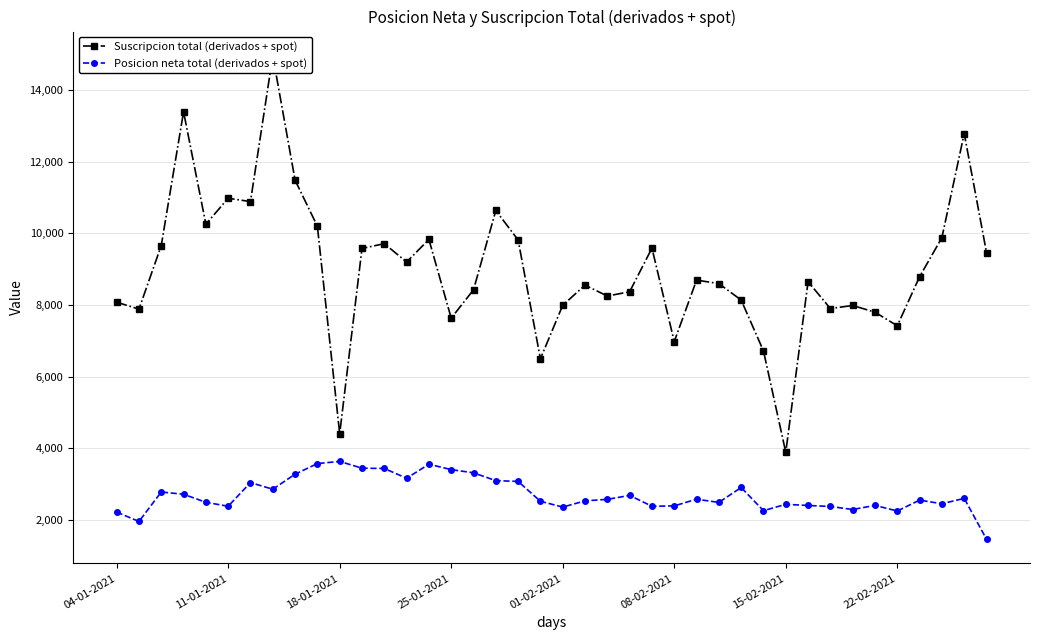

What is the highest value of the Posicion neta total (derivados + spot) series?

3632